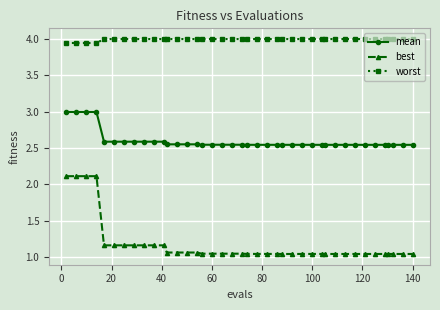

Rank the series by their maximum value, from highest to lowest.

worst, mean, best